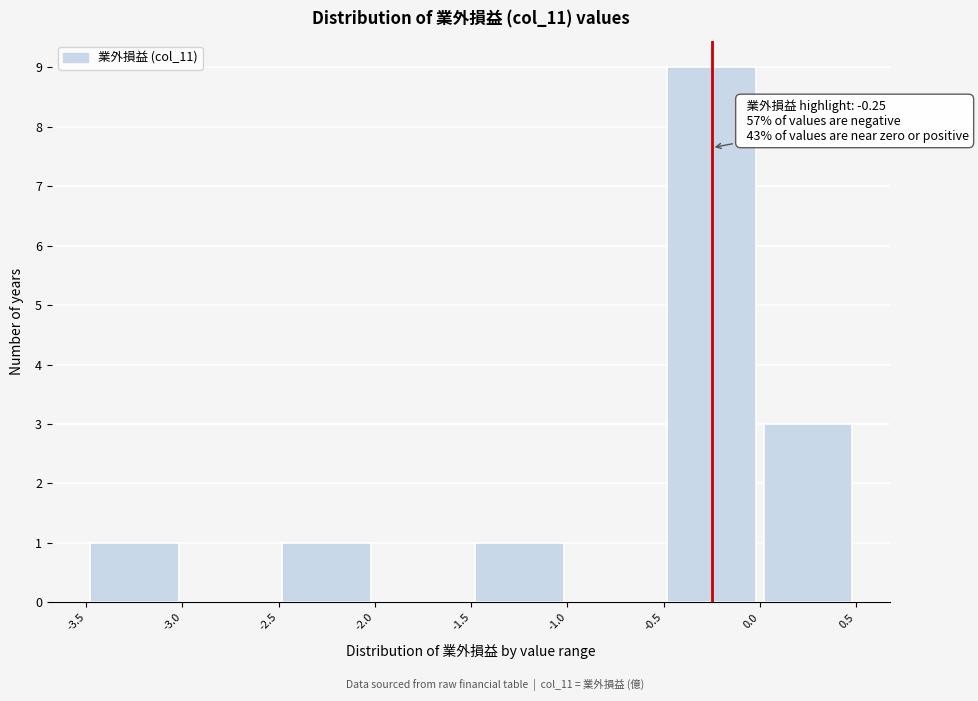

Over which range of the x-axis is the bar tallest?

-0.5 to 0.0